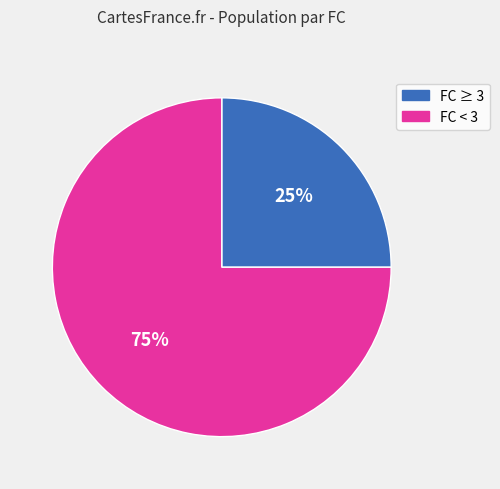

Count the number of slices in the pie.

2